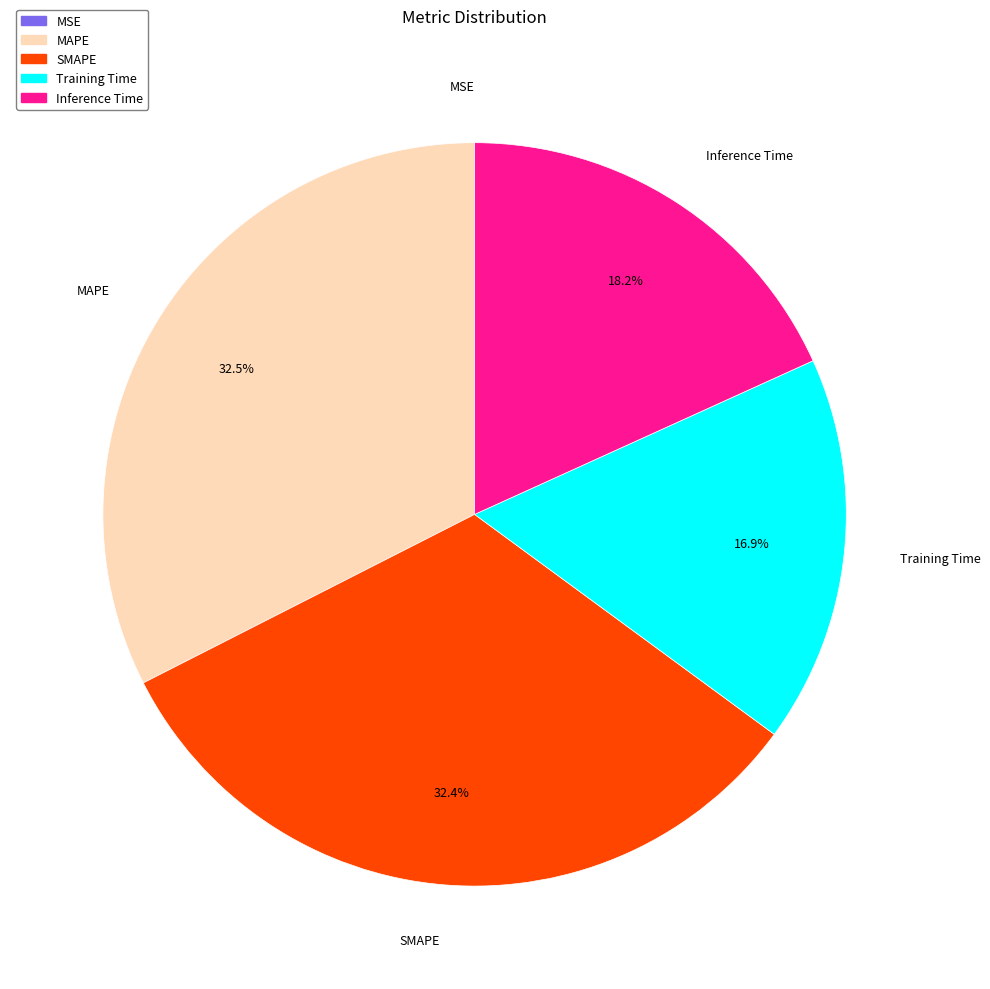

Does Inference Time represent more than half of the total?

No